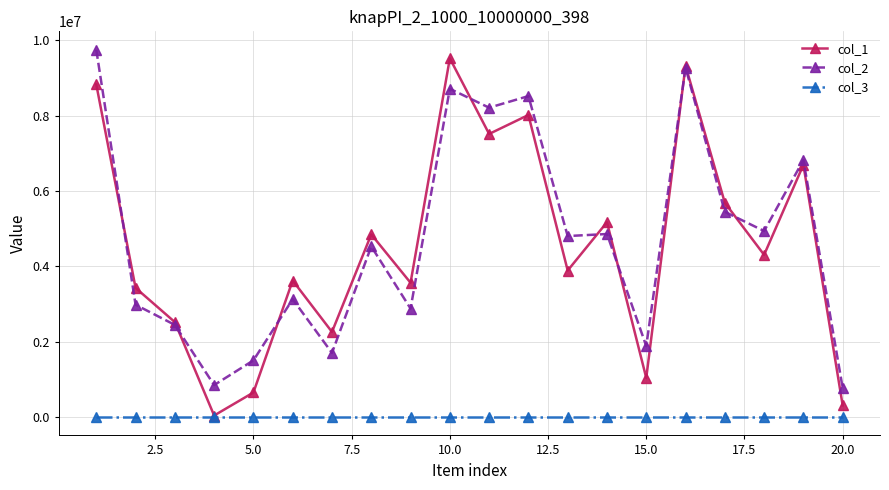

True or false: col_2 has more than 2 interior local peaks.

True